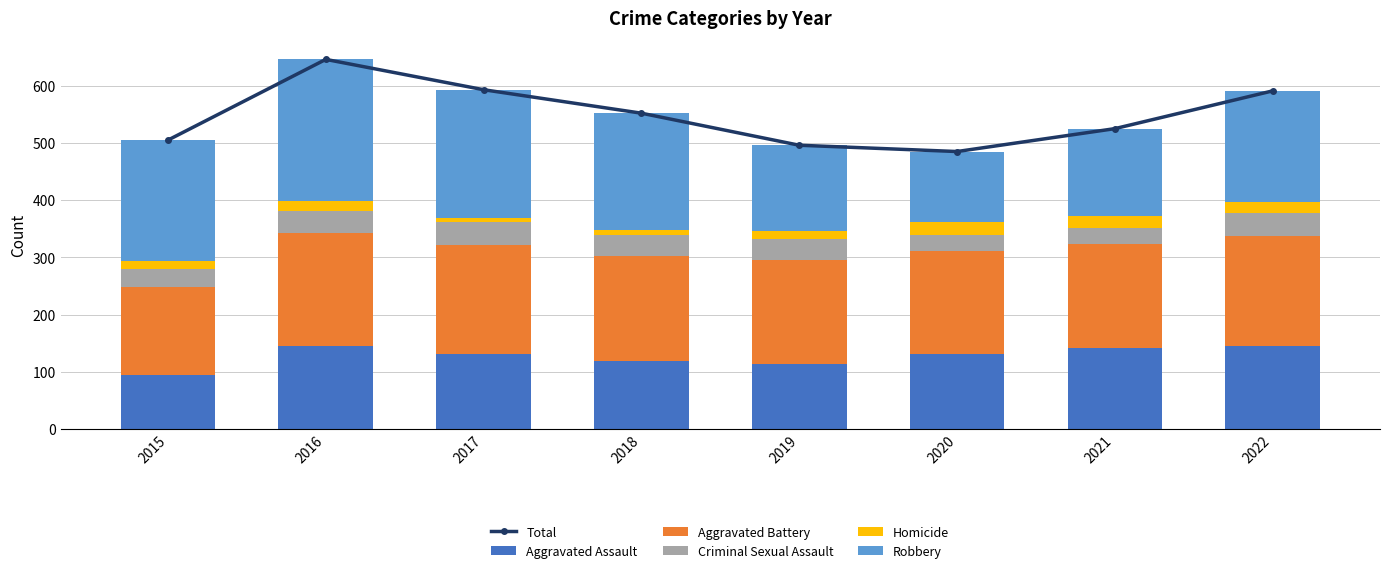

What is the sum of the Aggravated Battery values at 2019 and 2016?

378